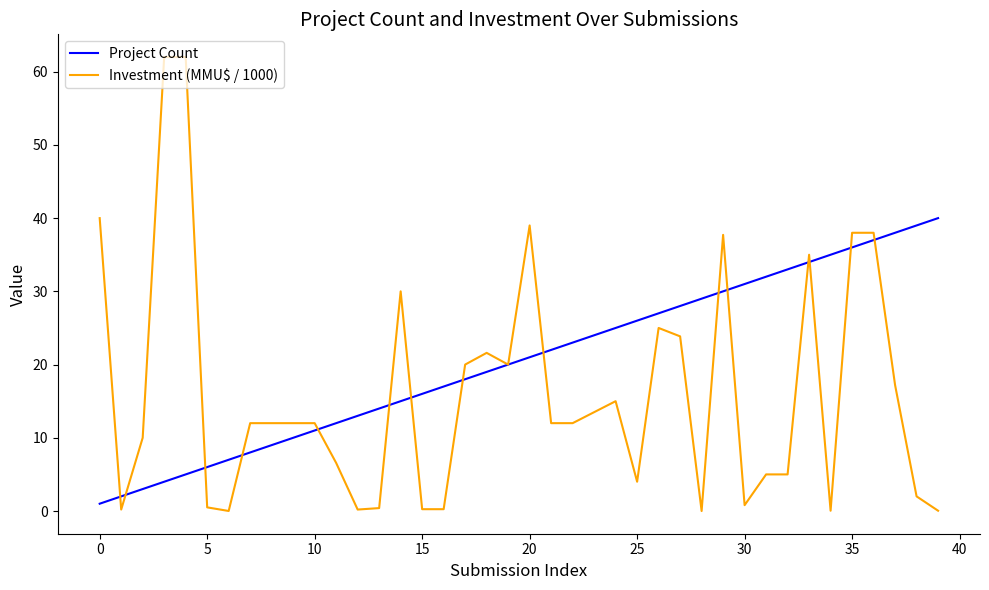

Does the chart have visible grid lines?

No